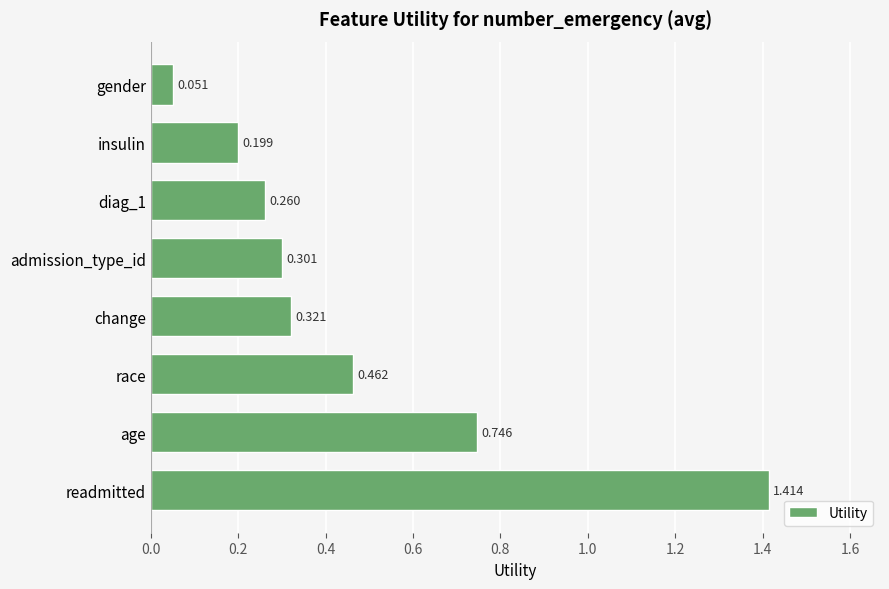

Are the bars grouped side by side (vs. stacked)?

No